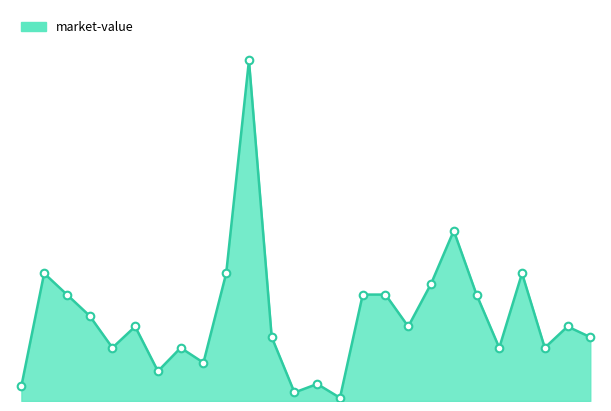

Does the chart have visible grid lines?

No